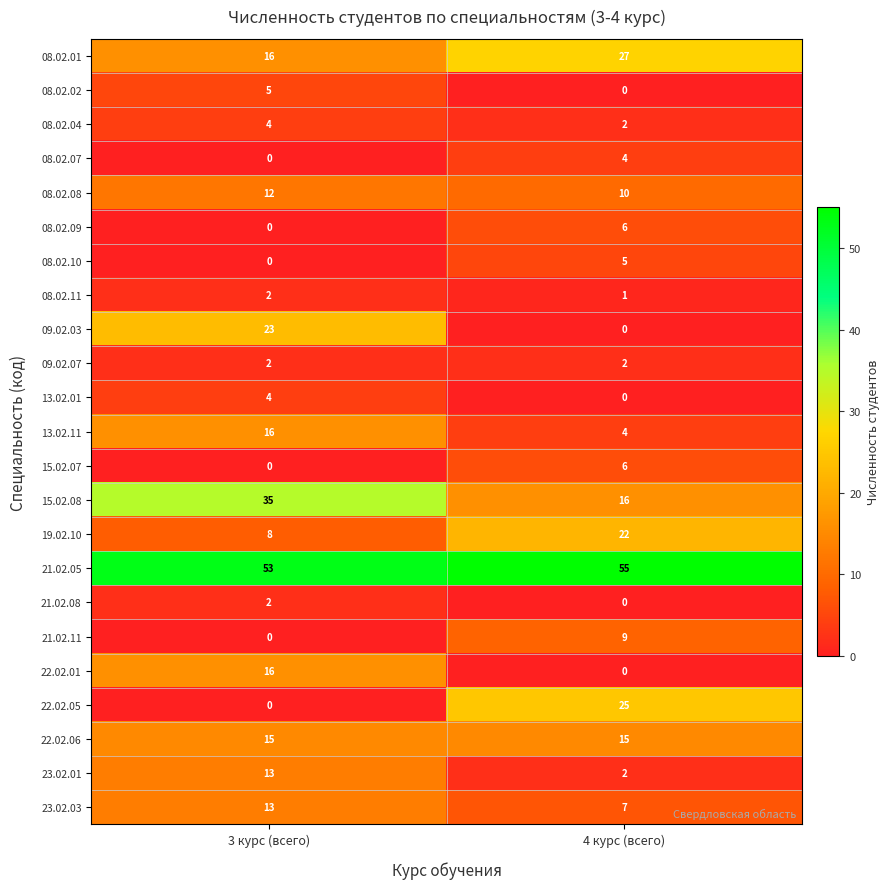

Which label corresponds to the largest value in the chart?

4 курс (всего)